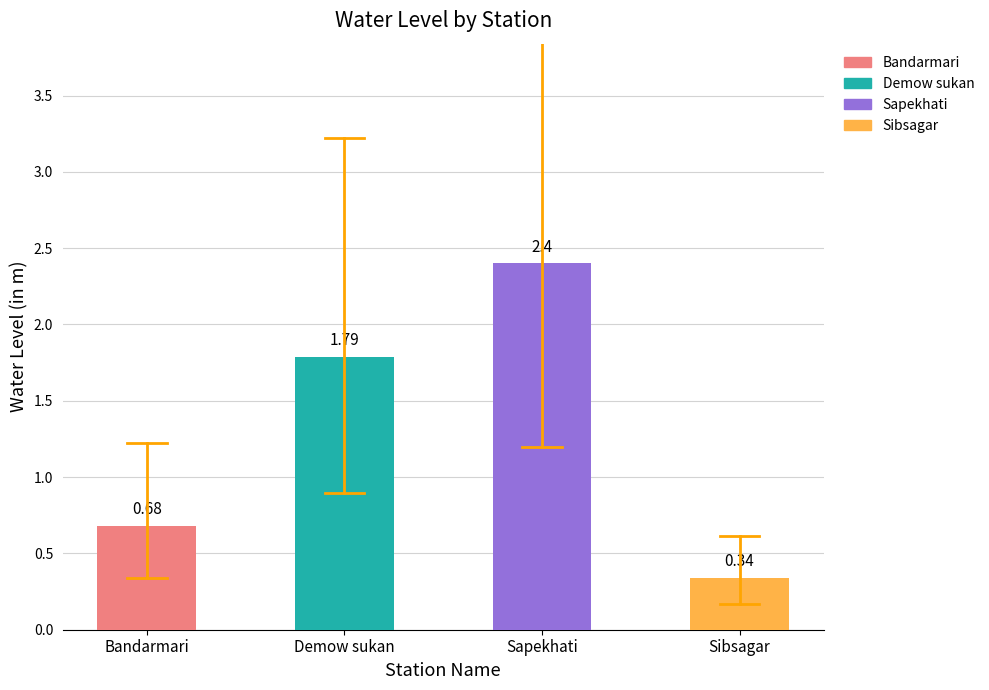

How many bars are there in total?

4